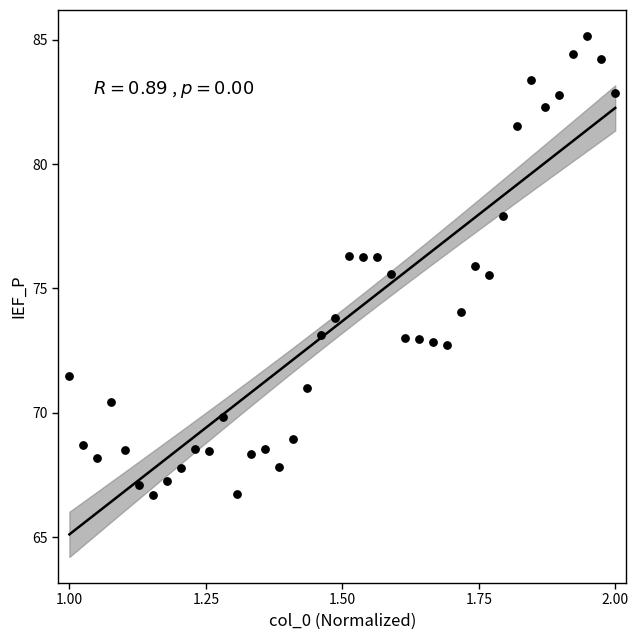

What is the range of Y values (max minus min)?

18.4